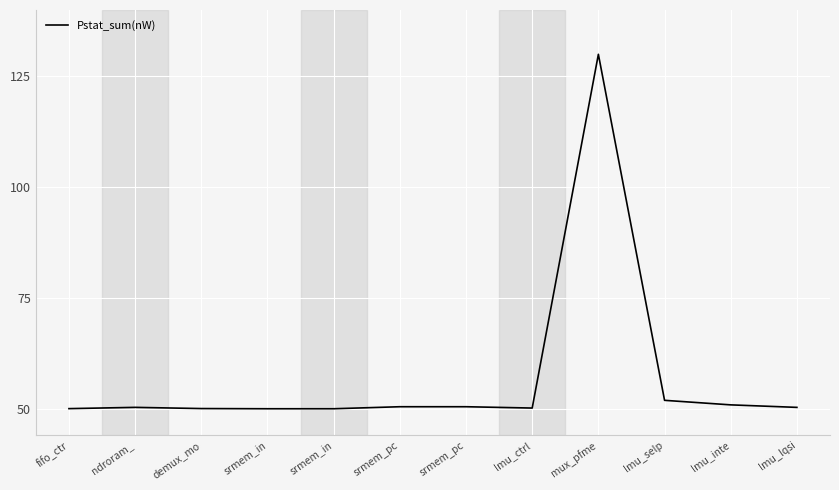

At which category does the chart reach its minimum across all series?

srmem_in